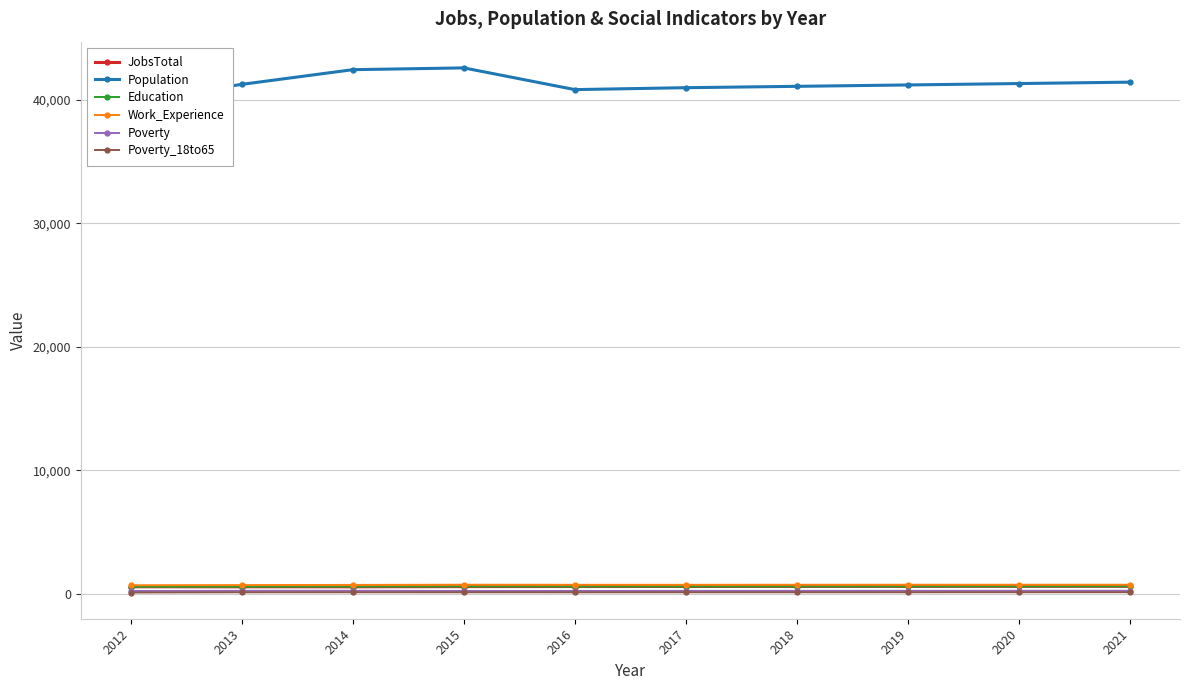

True or false: Poverty and Population cross at least once.

False